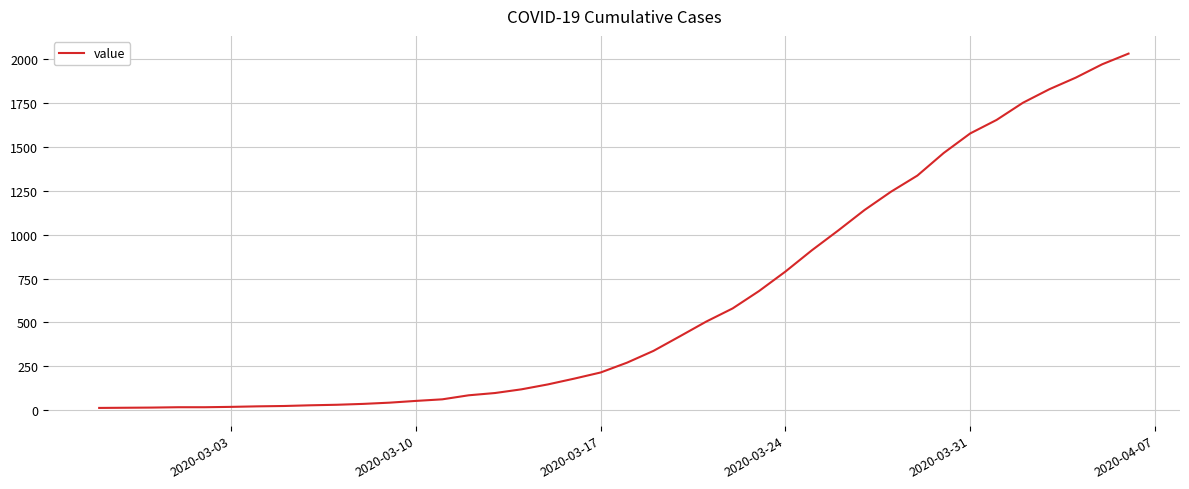

What is the maximum value shown in the chart?

2032